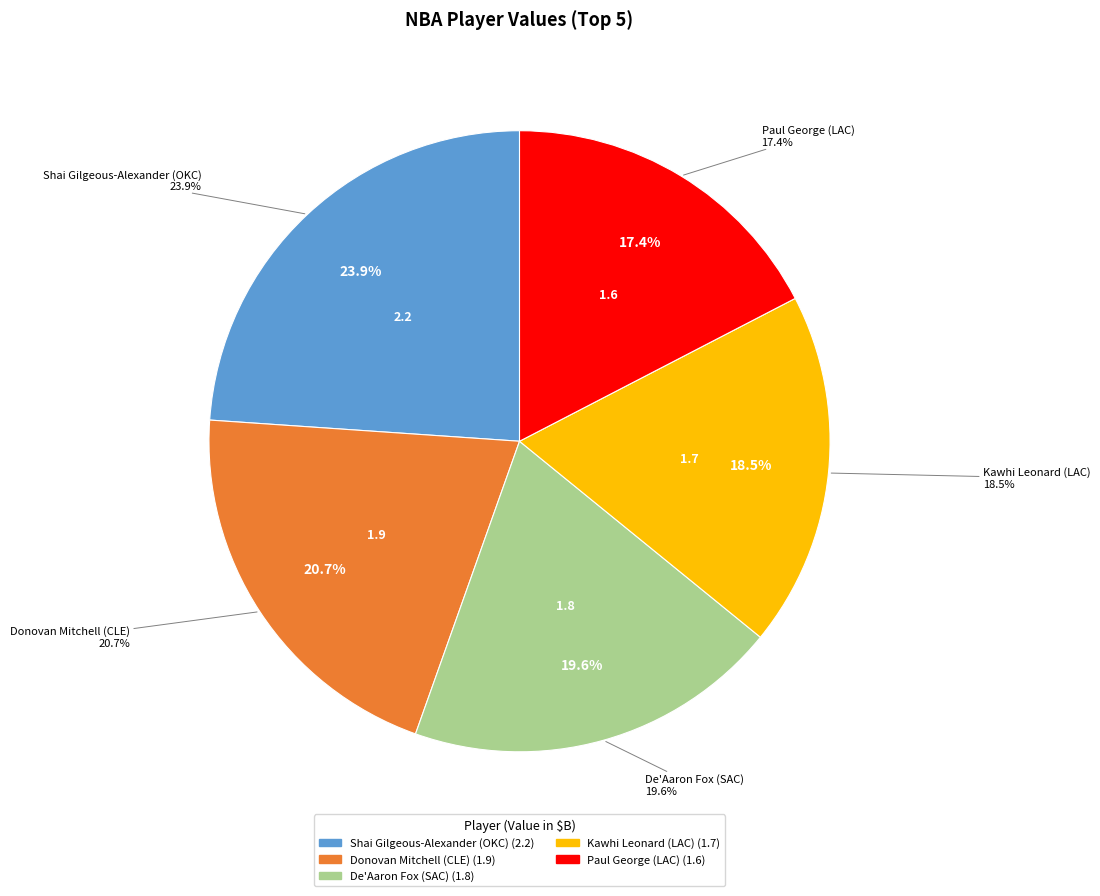

The Donovan Mitchell (CLE) slice represents 30% of the pie. True or false?

False